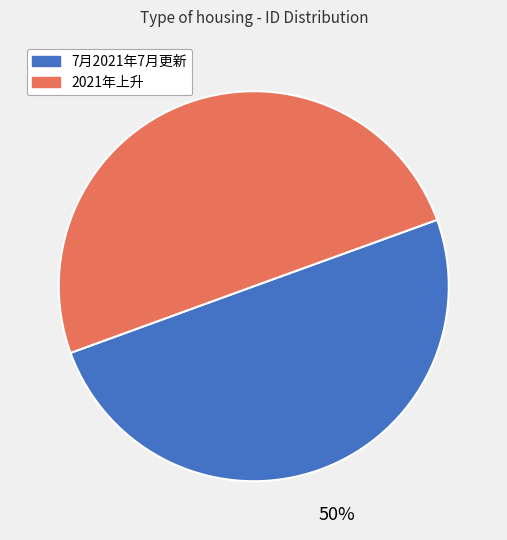

What percentage is the 7月2021年7月更新 slice, to the nearest percent?

50%